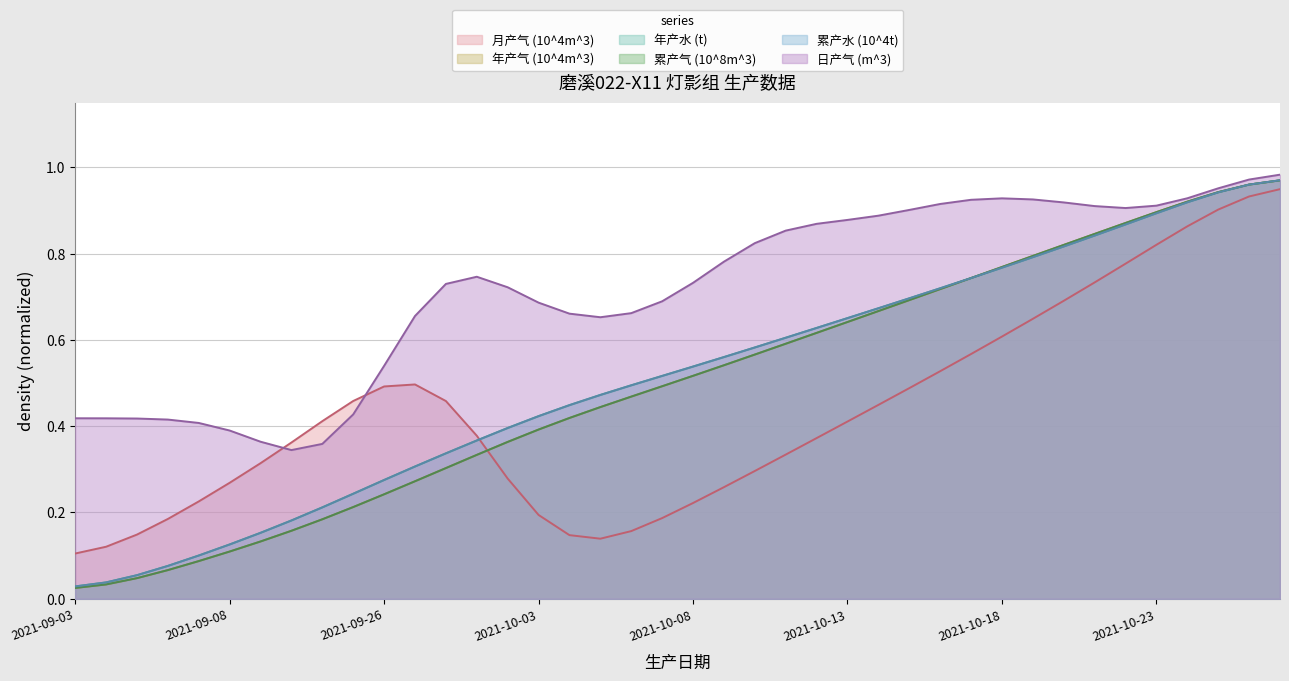

What is the total value across all series at 2021-10-22?

3.5